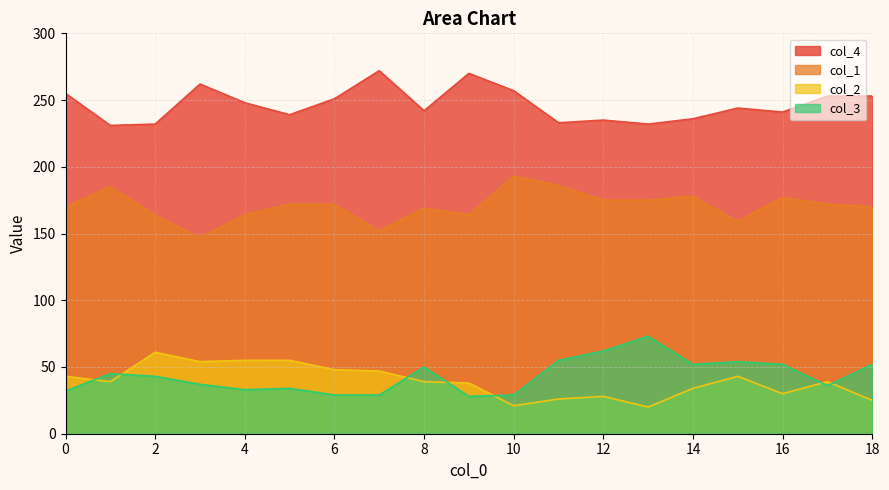

The value of col_4 at 12 is 235. True or false?

True